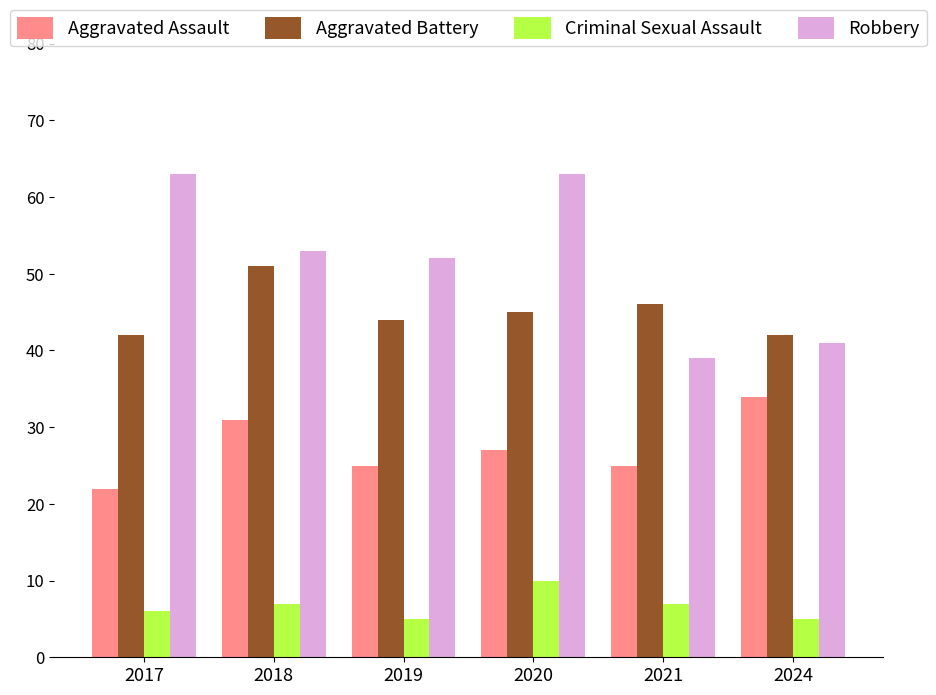

Which series has the largest total across all categories?

Robbery